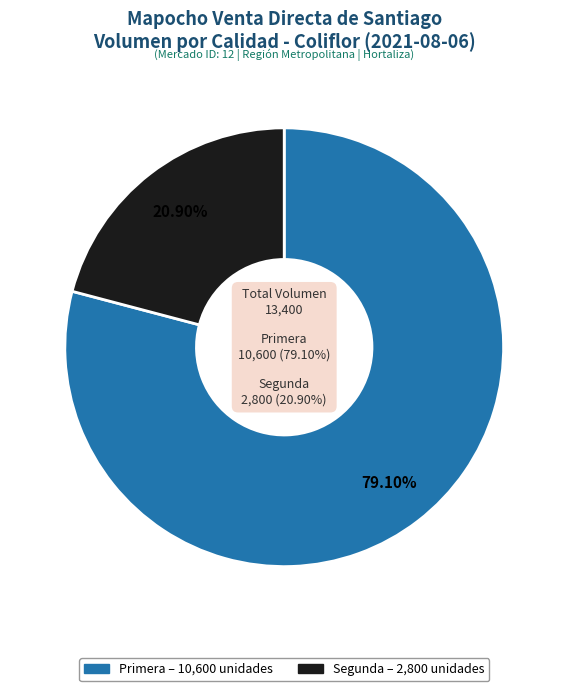

To the nearest percent, what percentage of the pie is Primera?

79%